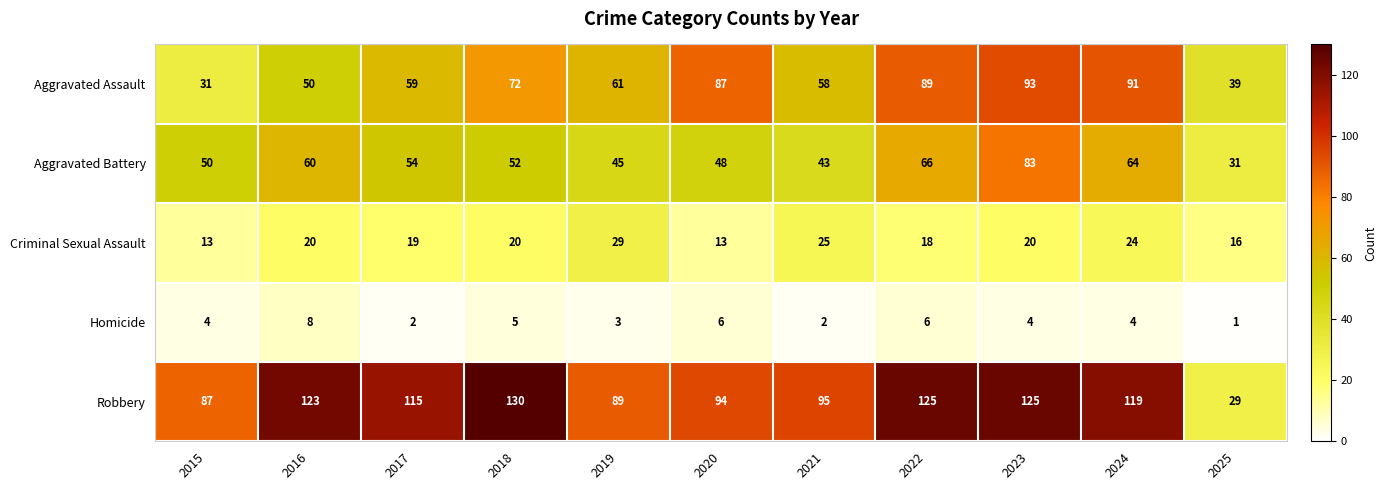

At which label is Robbery closest to 79?

2015